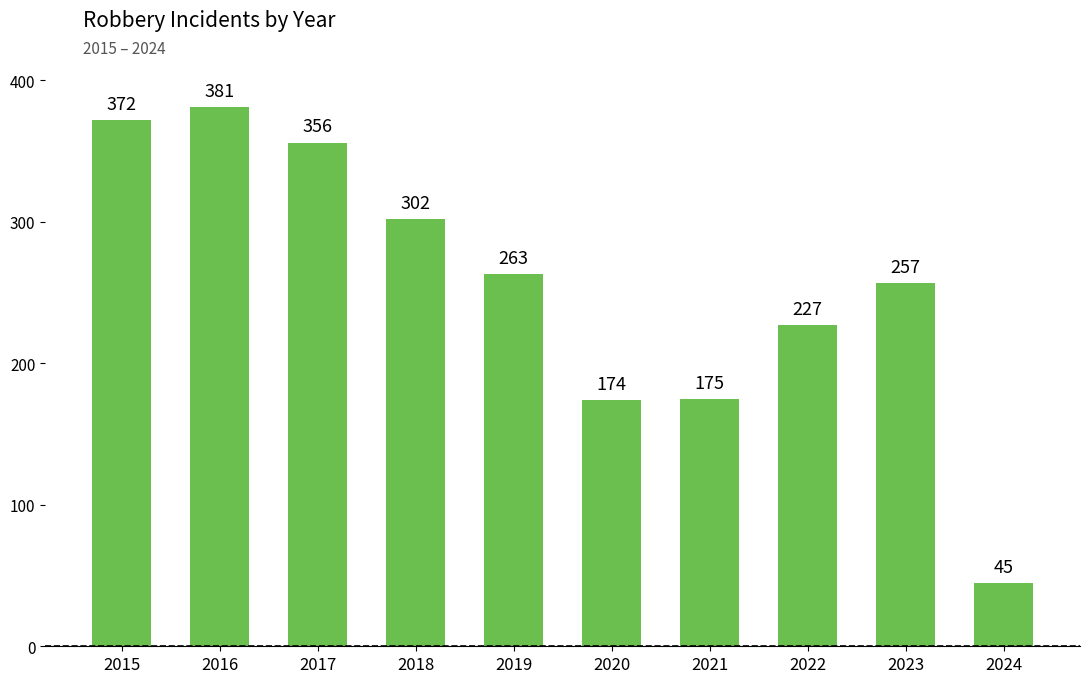

The chart shows a value of 302 at 2018. True or false?

True